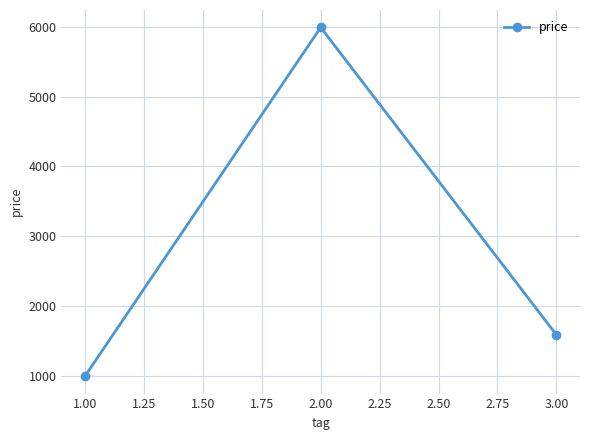

Reading right to left, transcribe all the data shown in this chart.

1590	5990	999